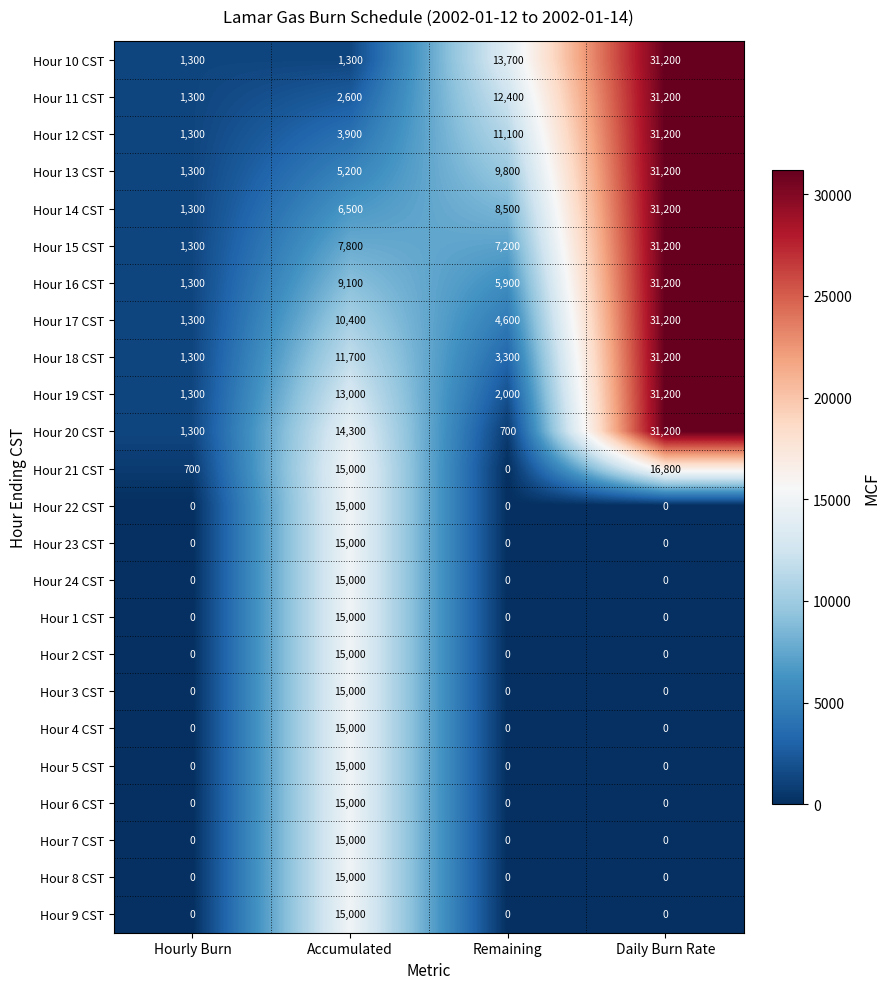

How many Hour 9 CST values are between 0 and 15000?

4